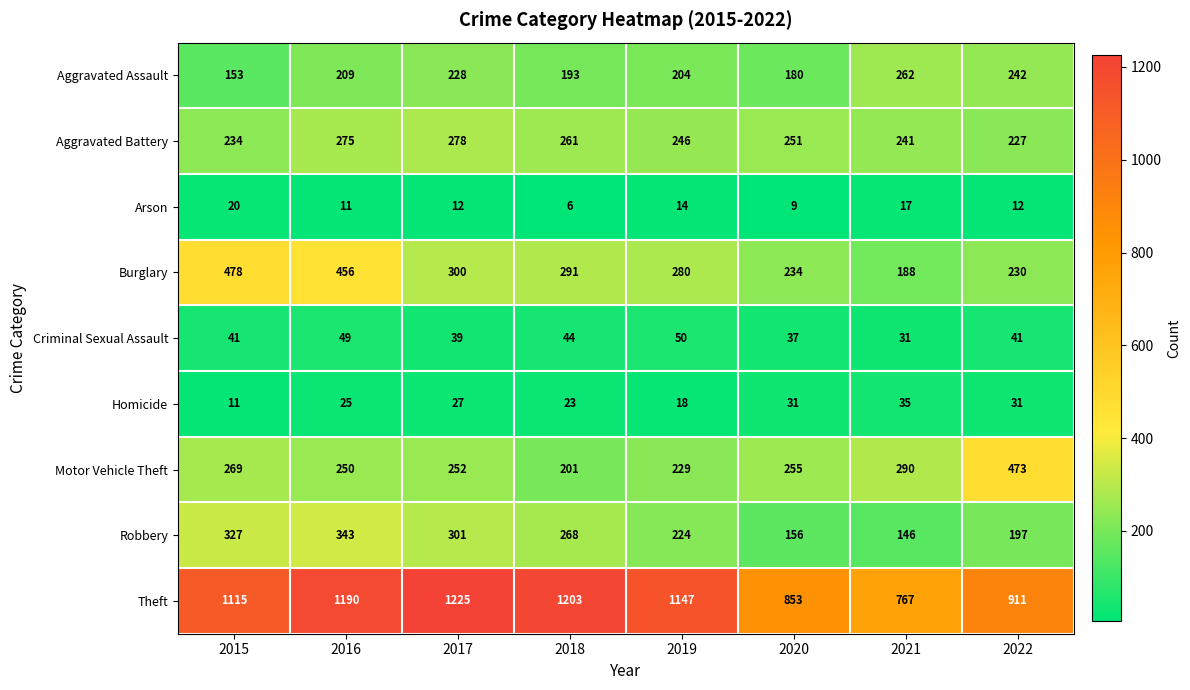

At which category is the sum across all series the highest?

2016